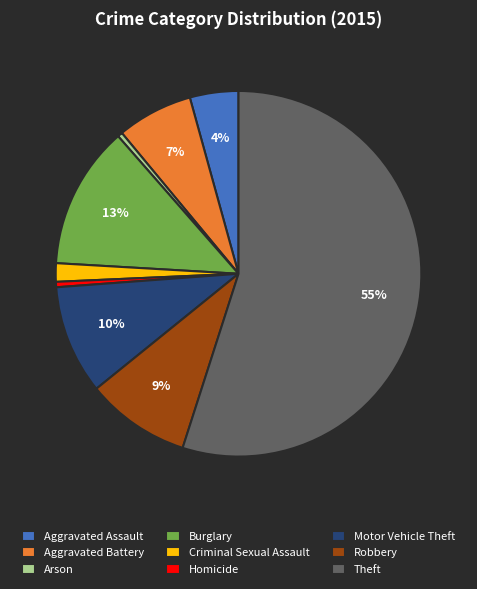

Does Burglary account for over 50% of the chart?

No